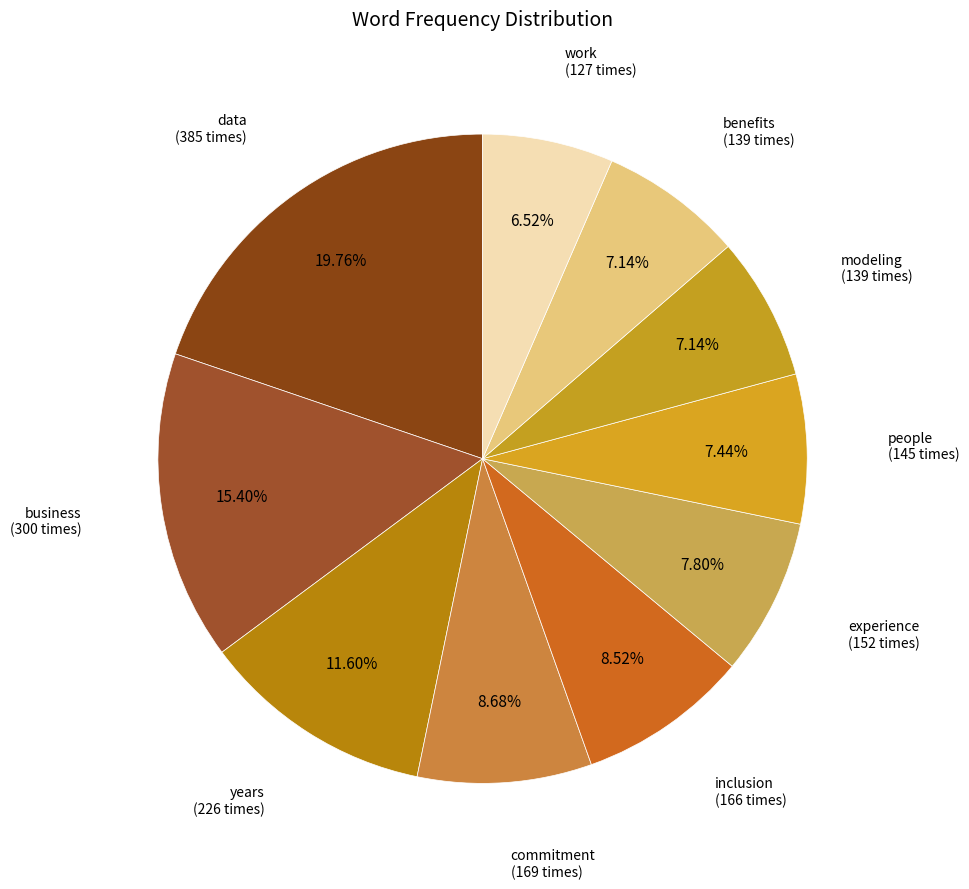

Is there any slice that represents more than half of the pie?

No